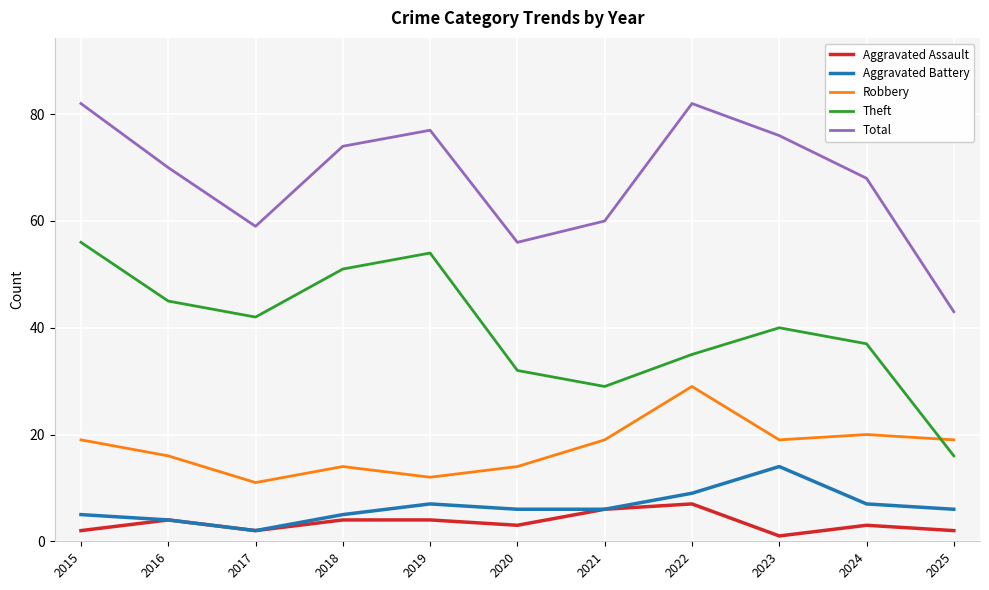

What are all the series names shown in the legend?

Aggravated Assault, Aggravated Battery, Robbery, Theft, Total